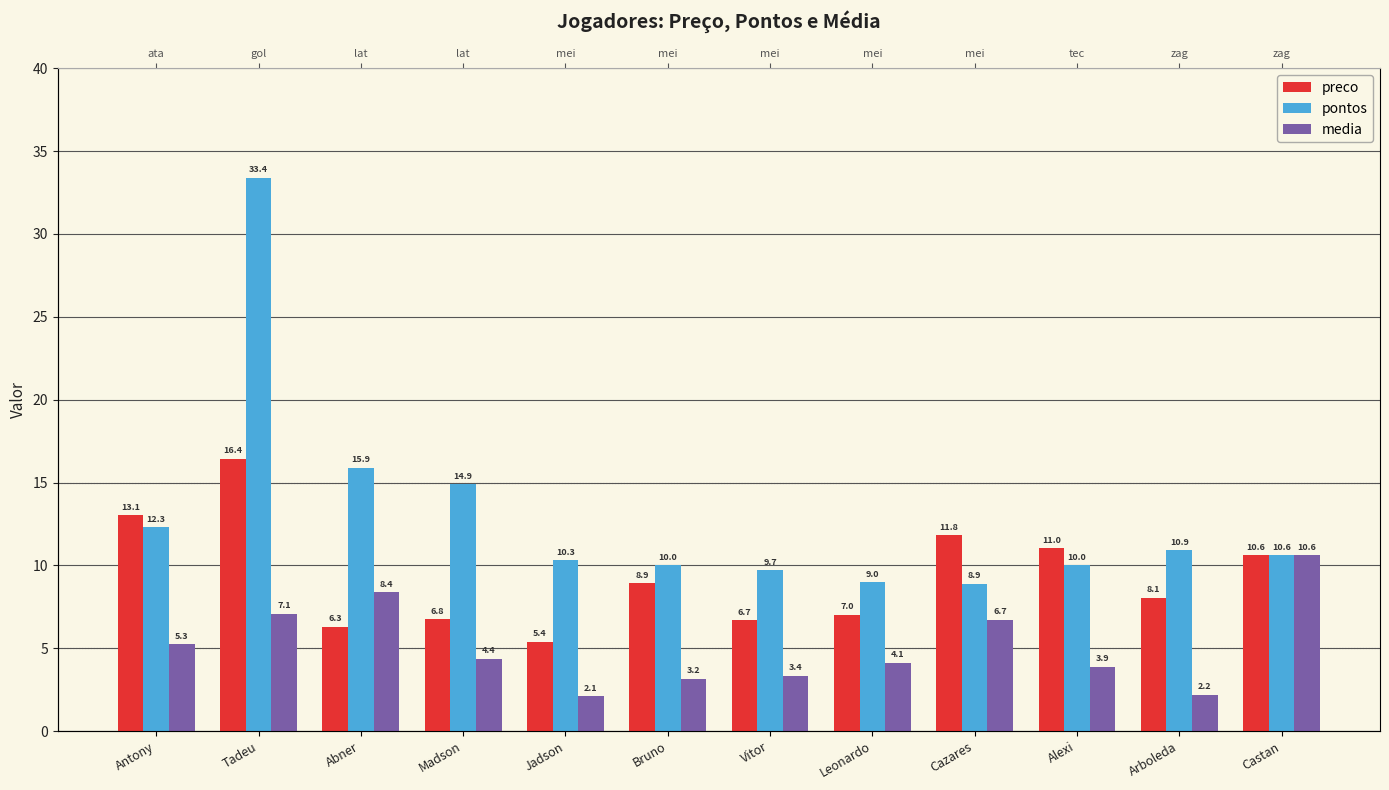

Between Abner and Jadson, which series saw the biggest shift?

media